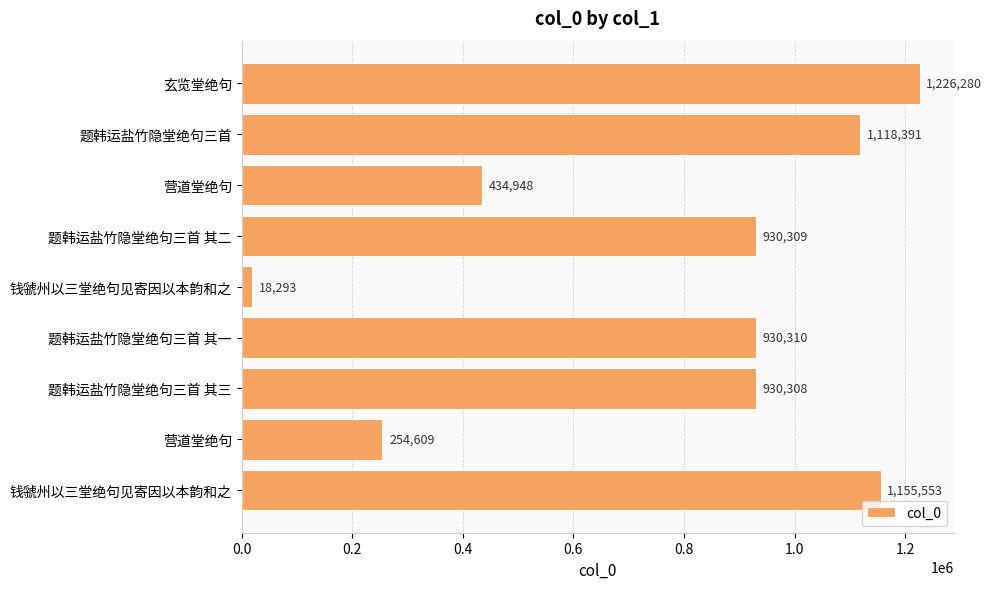

How many bars are there in total?

9